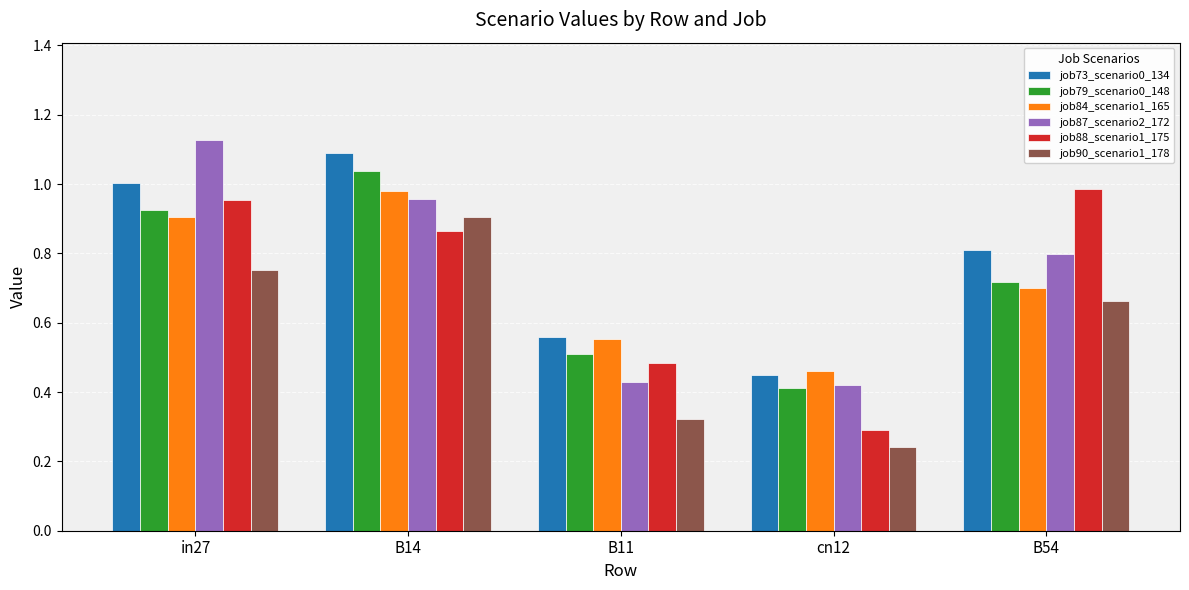

What is the sum of all job88_scenario1_175 values?

3.6